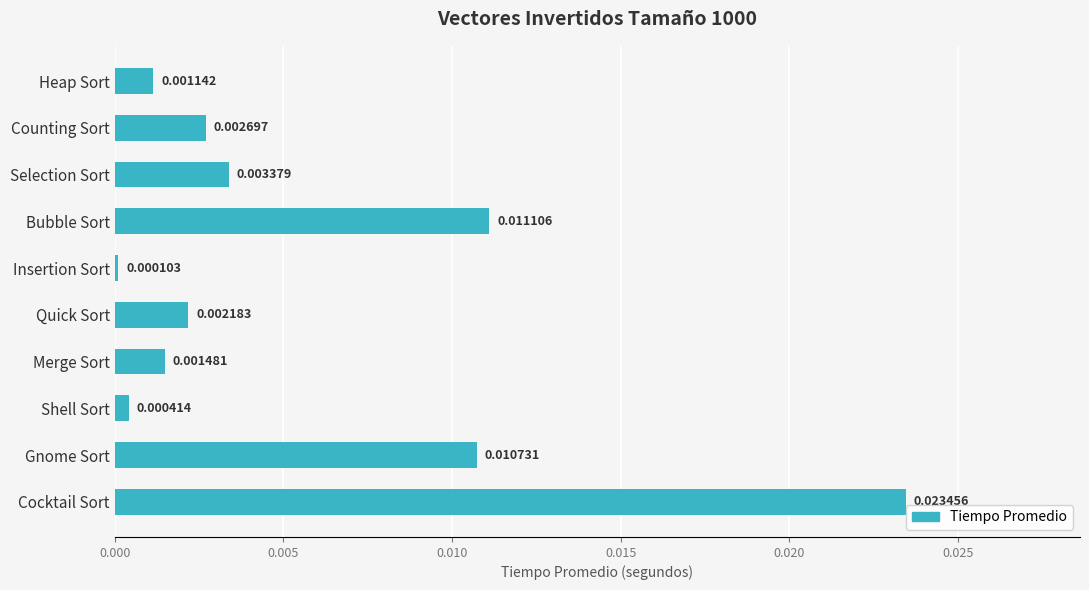

List the labels in order of value, smallest first.

Insertion Sort, Shell Sort, Heap Sort, Merge Sort, Quick Sort, Counting Sort, Selection Sort, Gnome Sort, Bubble Sort, Cocktail Sort